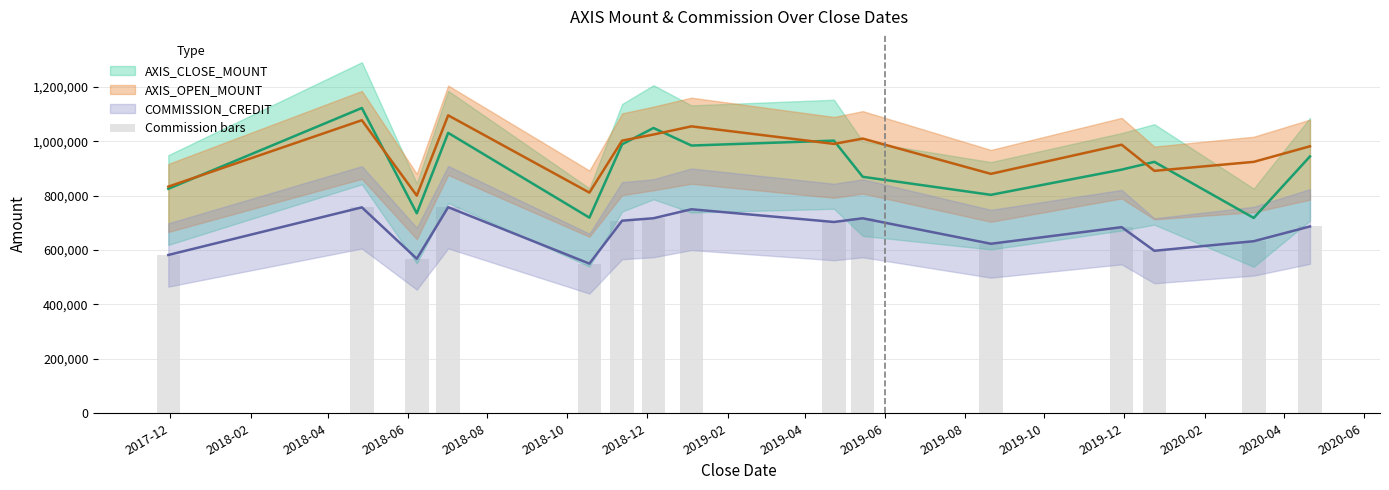

Which has a higher value, 2018-06-08 or 2020-03-09?

2018-06-08